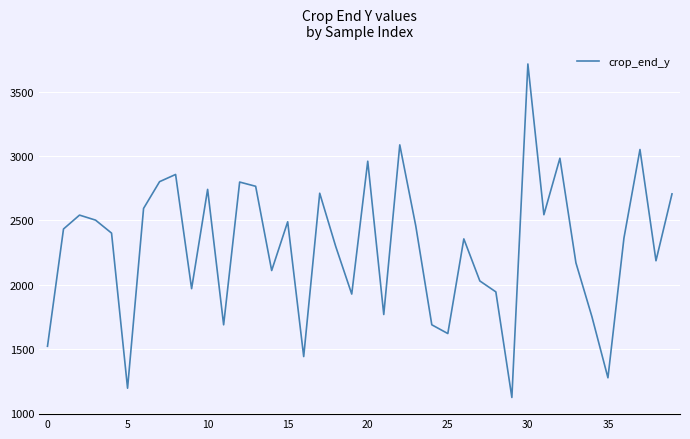

What is the difference between the maximum and minimum values?

2593